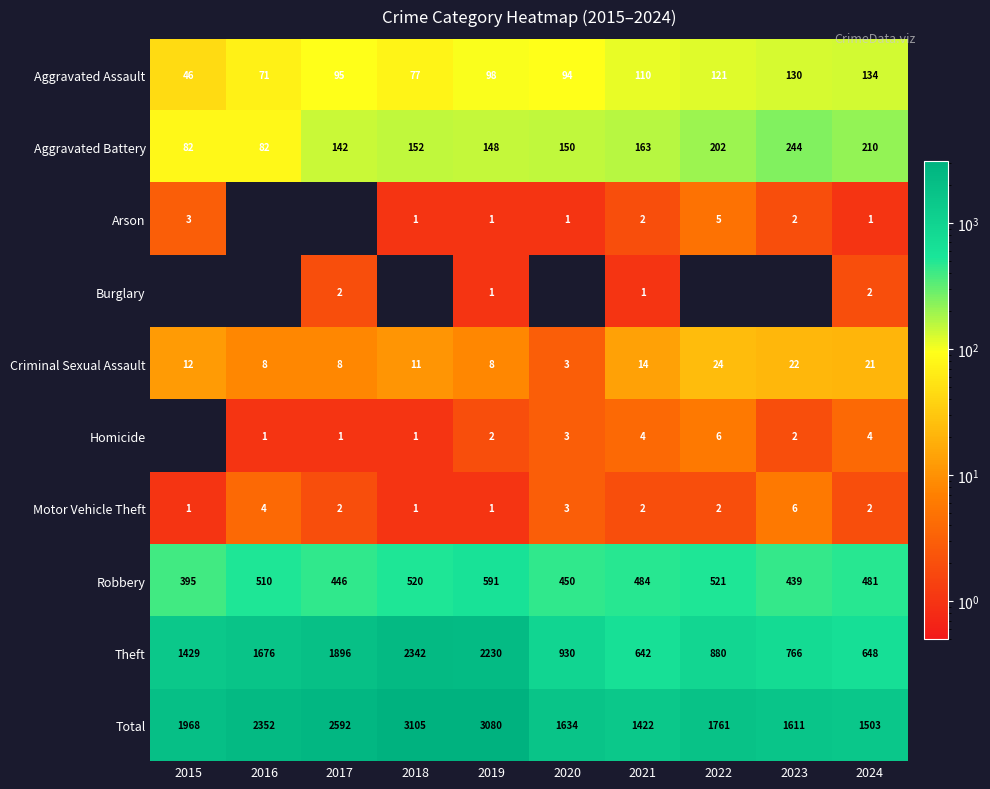

What is the maximum value for Total?

3105